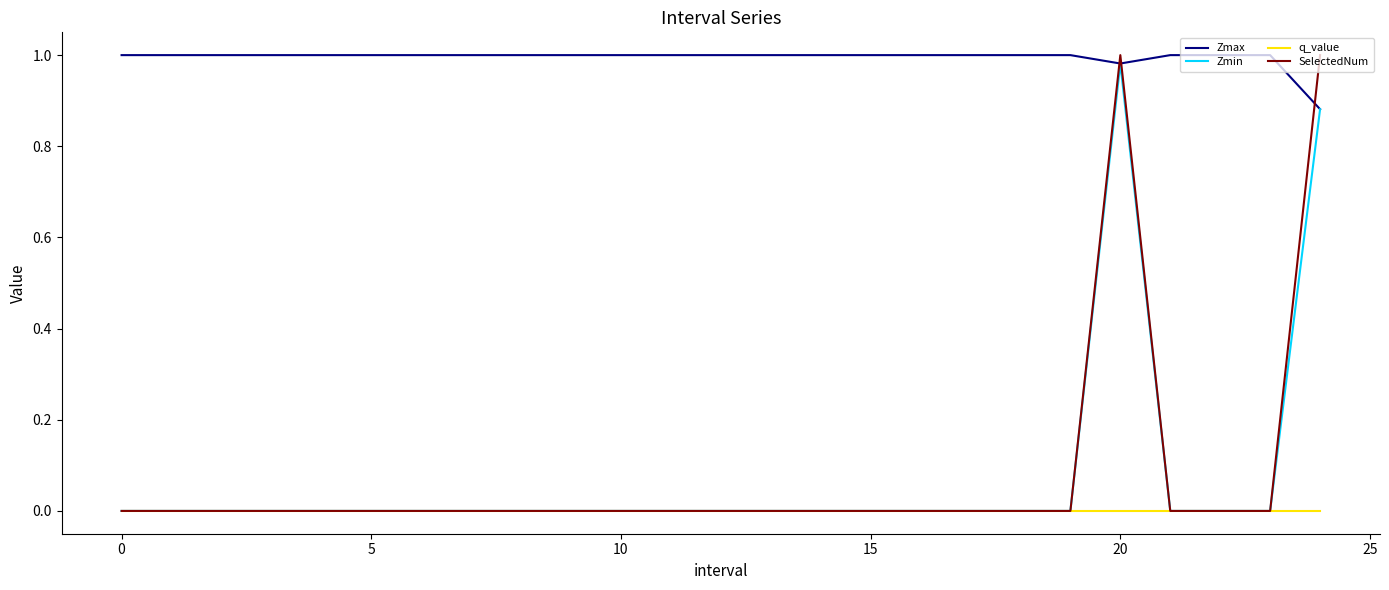

Which series has the largest total across all categories?

Zmax